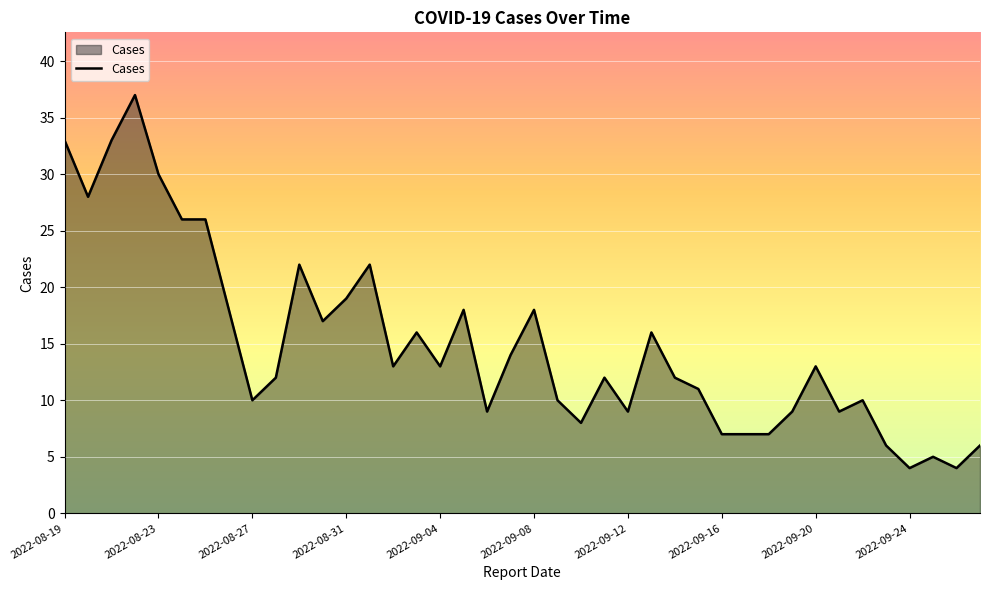

What is the smallest value displayed?

4